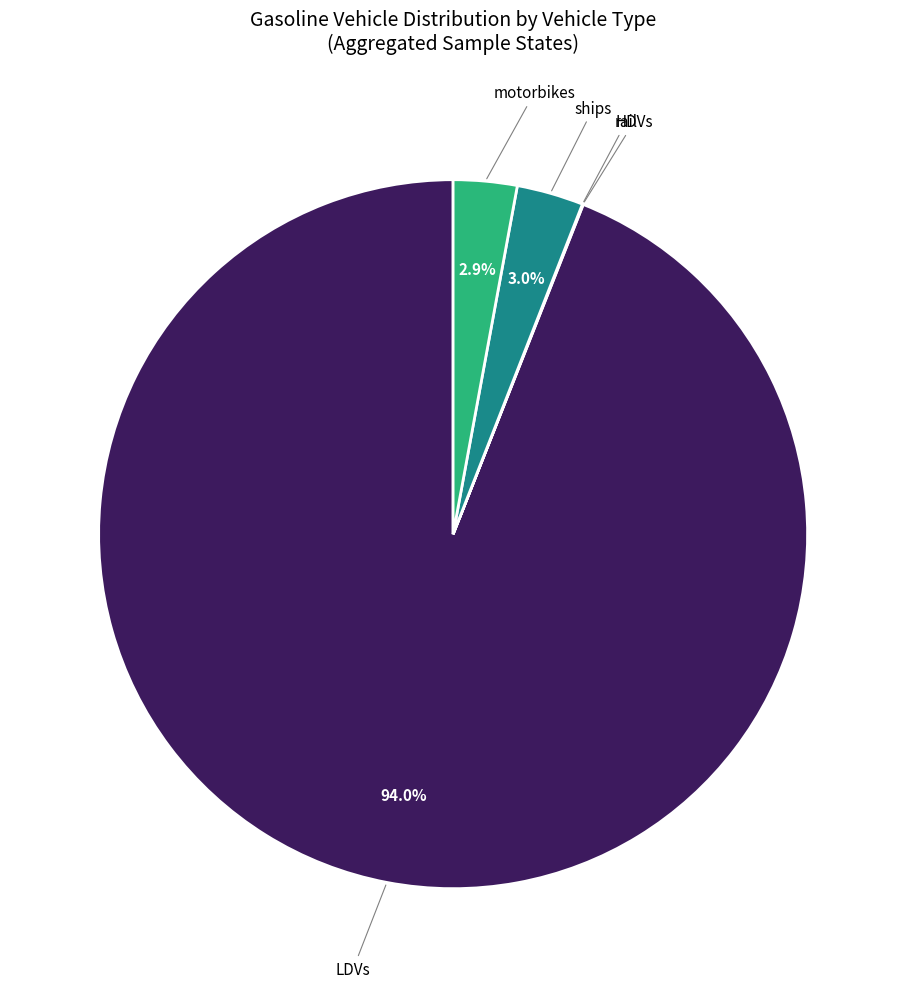

To the nearest percent, what is the difference between the largest and smallest slice percentages?

94%